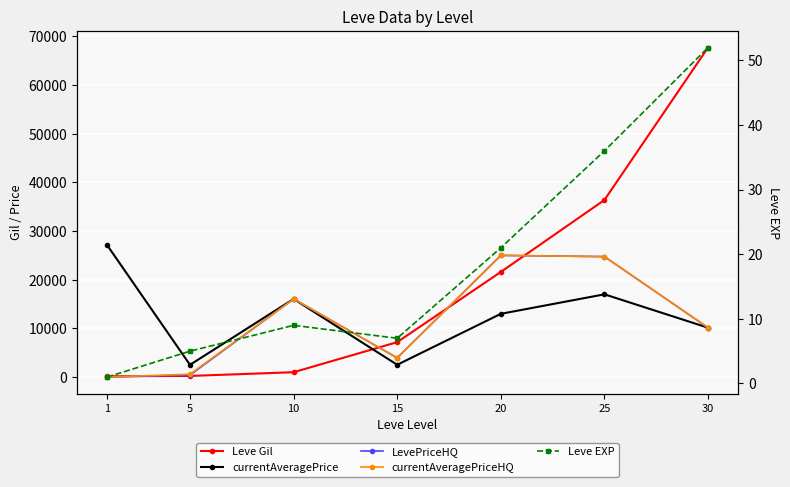

The value of Leve Gil at 5 is 349. True or false?

False